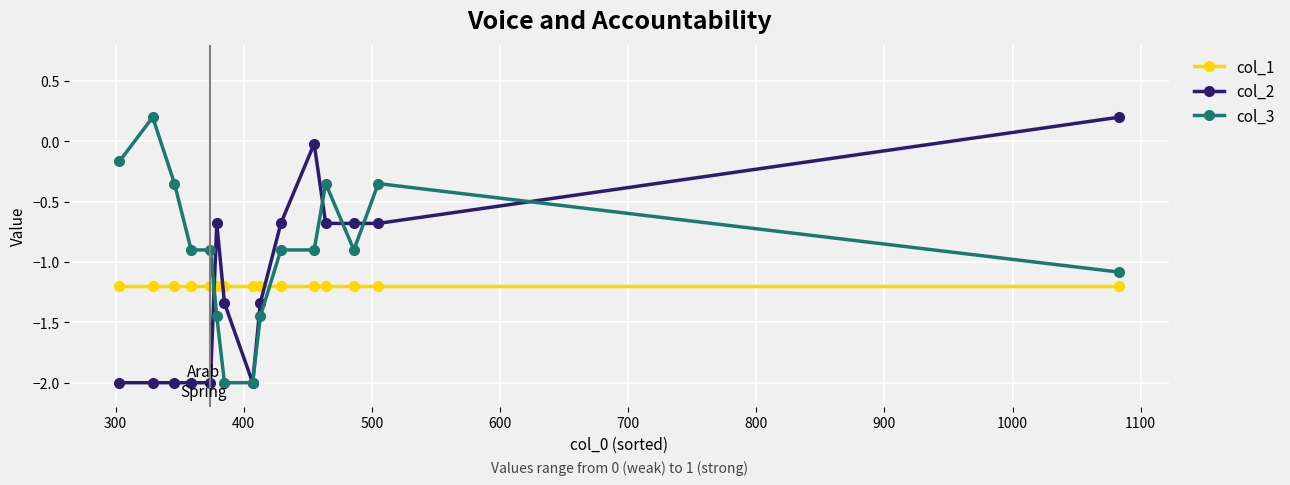

At how many categories does at least one series exceed -1?

12